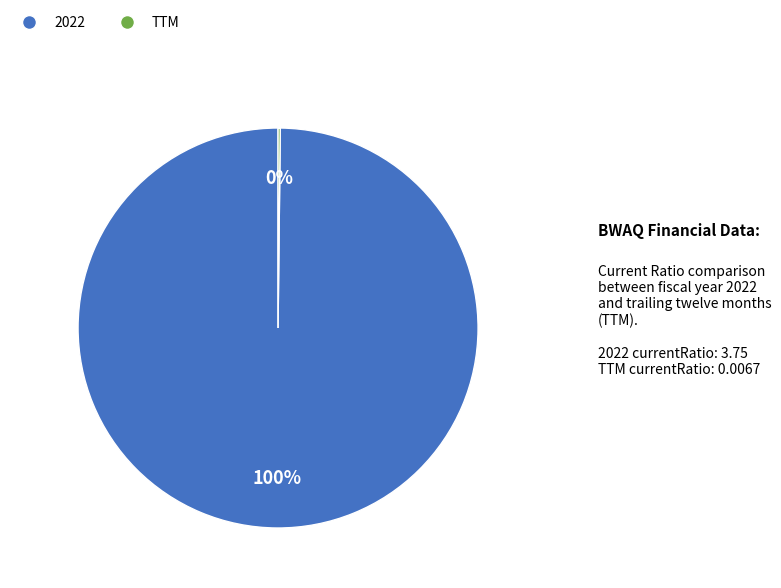

Is there a majority slice in this chart?

Yes